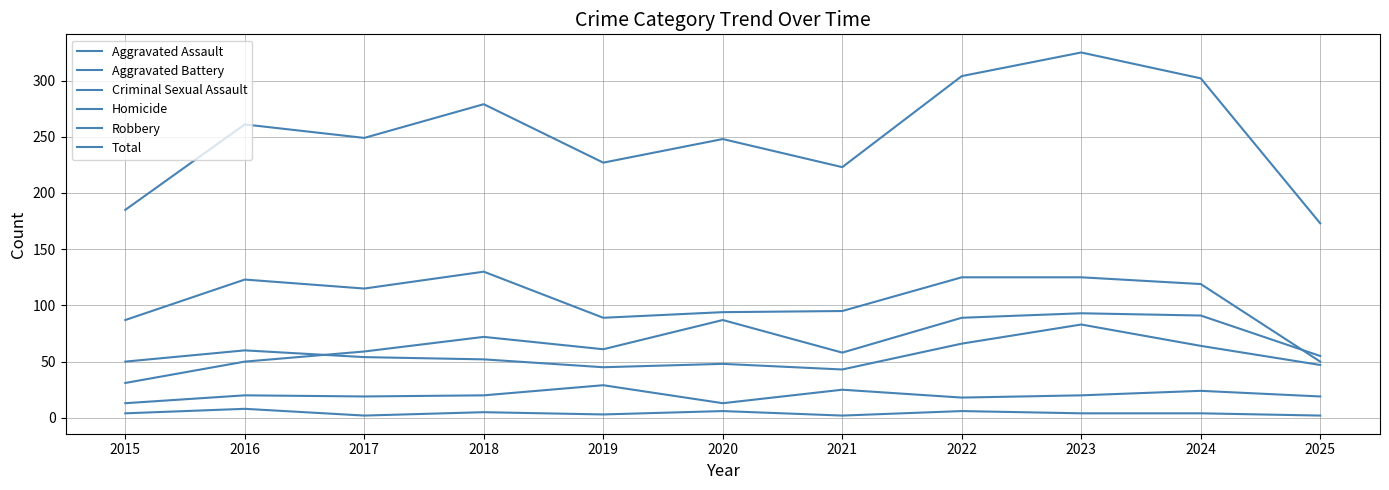

What is the difference between the Homicide values at 2023 and 2025?

2